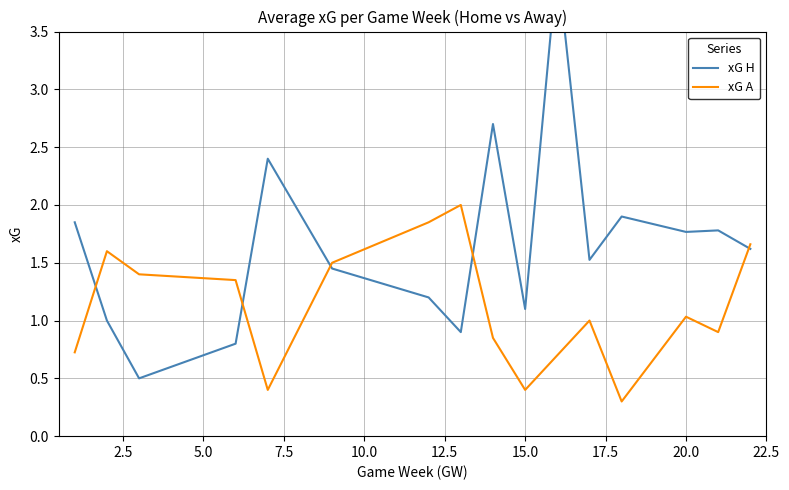

List the series in order of their peak value, highest first.

xG H, xG A